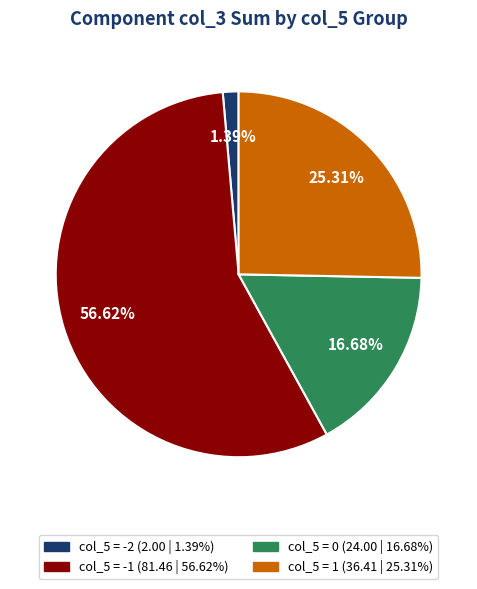

Is there a majority slice in this chart?

Yes